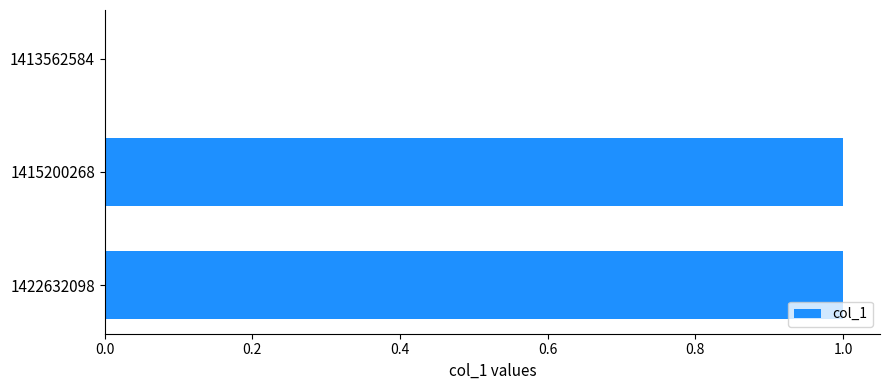

Reading top to bottom, transcribe all the data shown in this chart.

1413562584=0	1415200268=1	1422632098=1